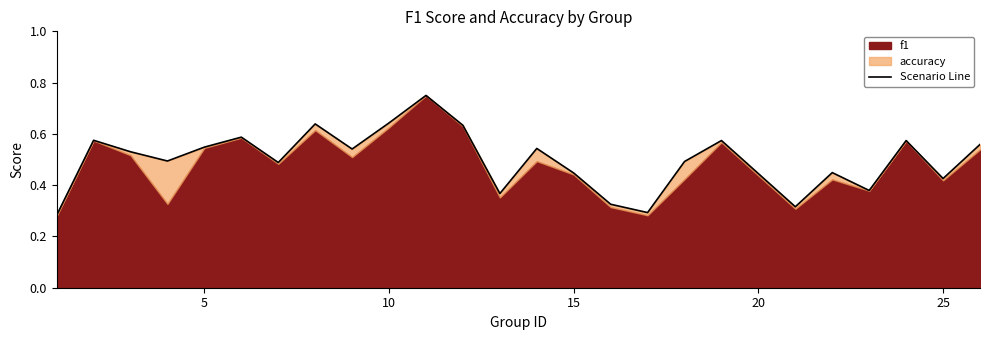

What is the difference between the second highest and second lowest values?

0.3